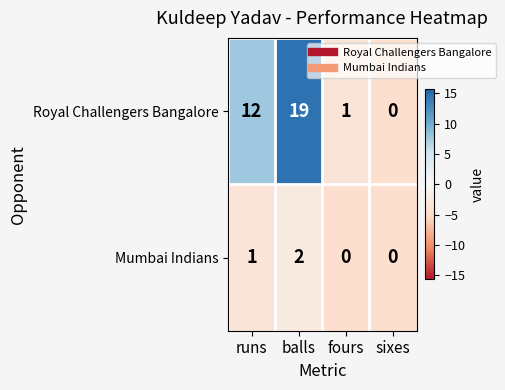

How many series are shown in this chart?

2